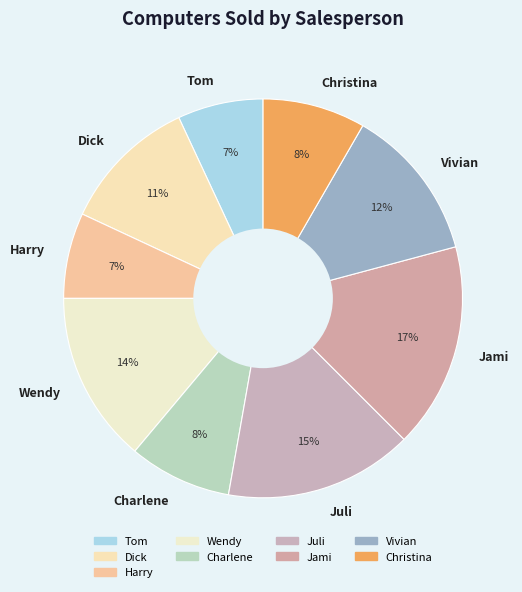

To the nearest percent, what percentage of the pie is Harry?

7%